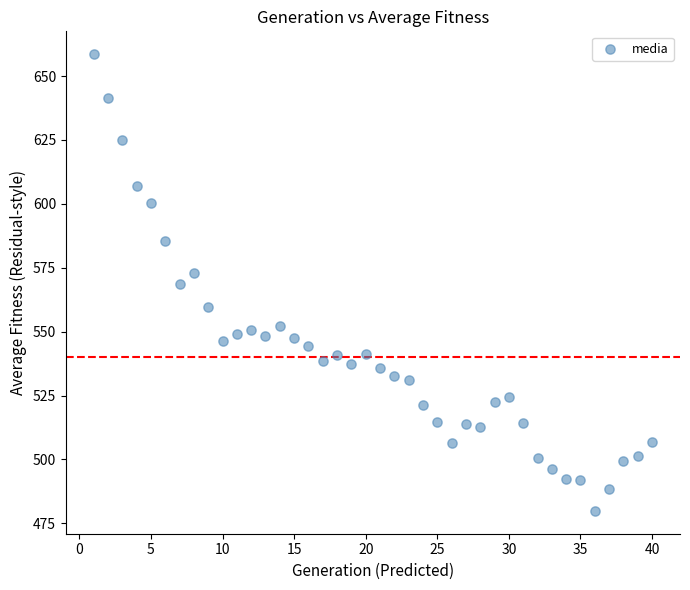

What is the range of X values (max minus min)?

39.0